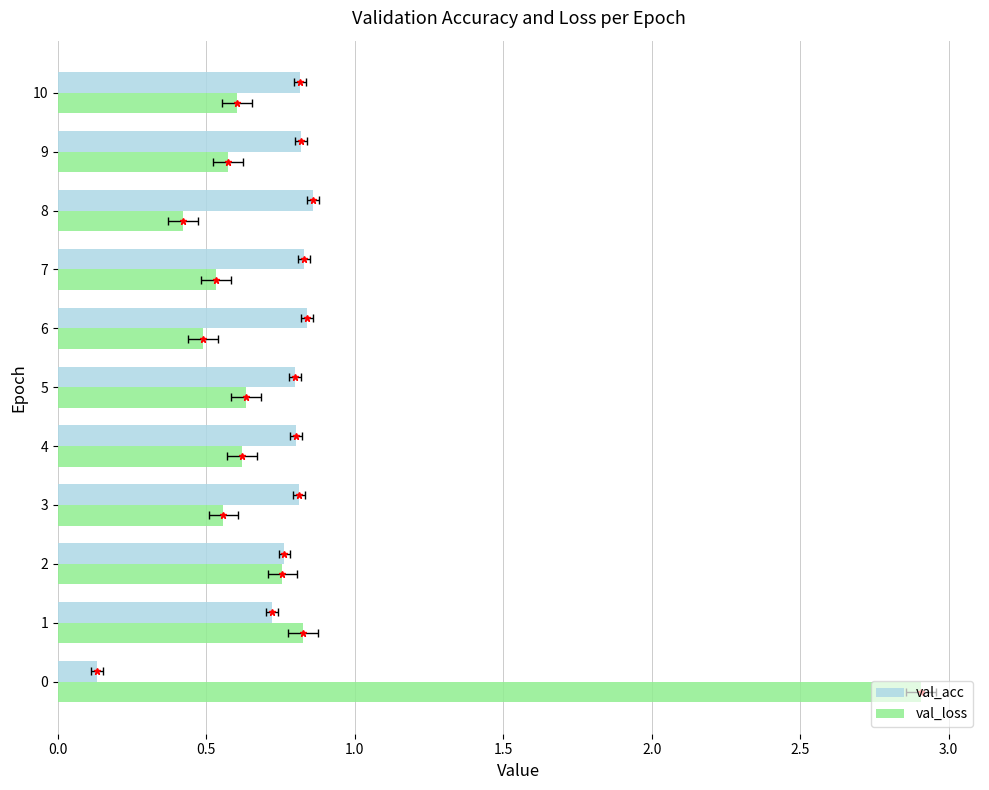

How many bars are there in total?

22